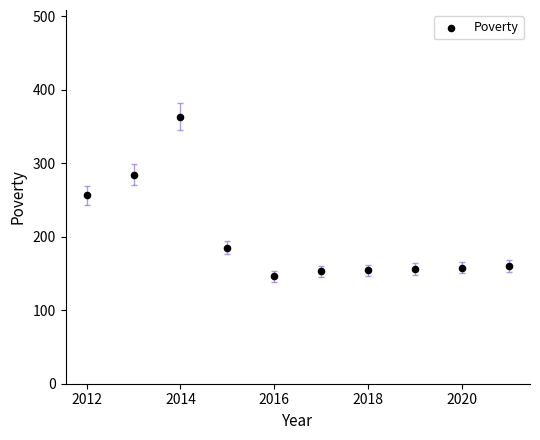

What is the average Y value?

202